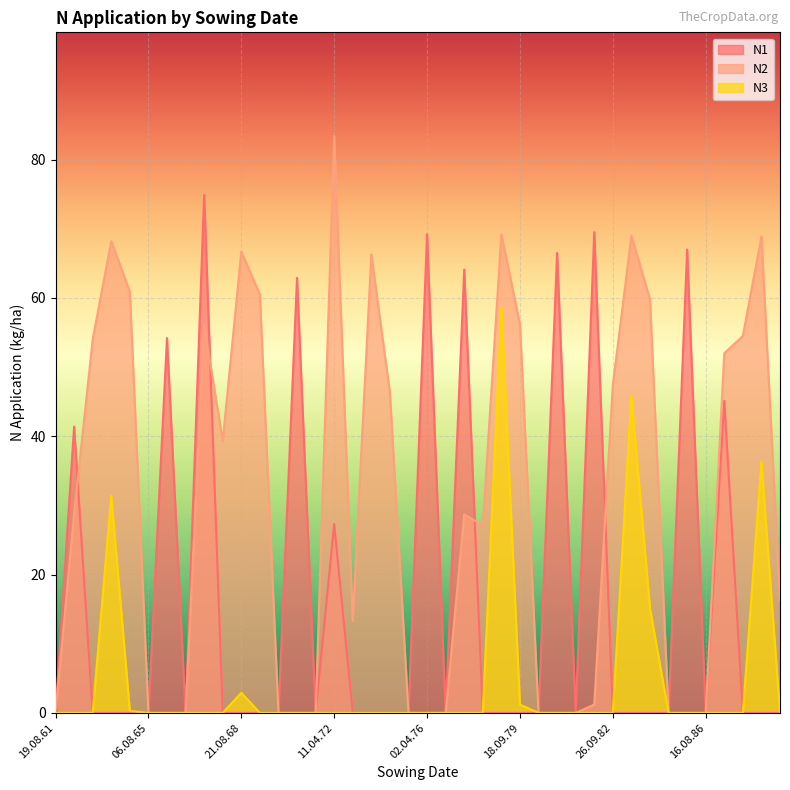

What is the average value of the N3 series?

4.8